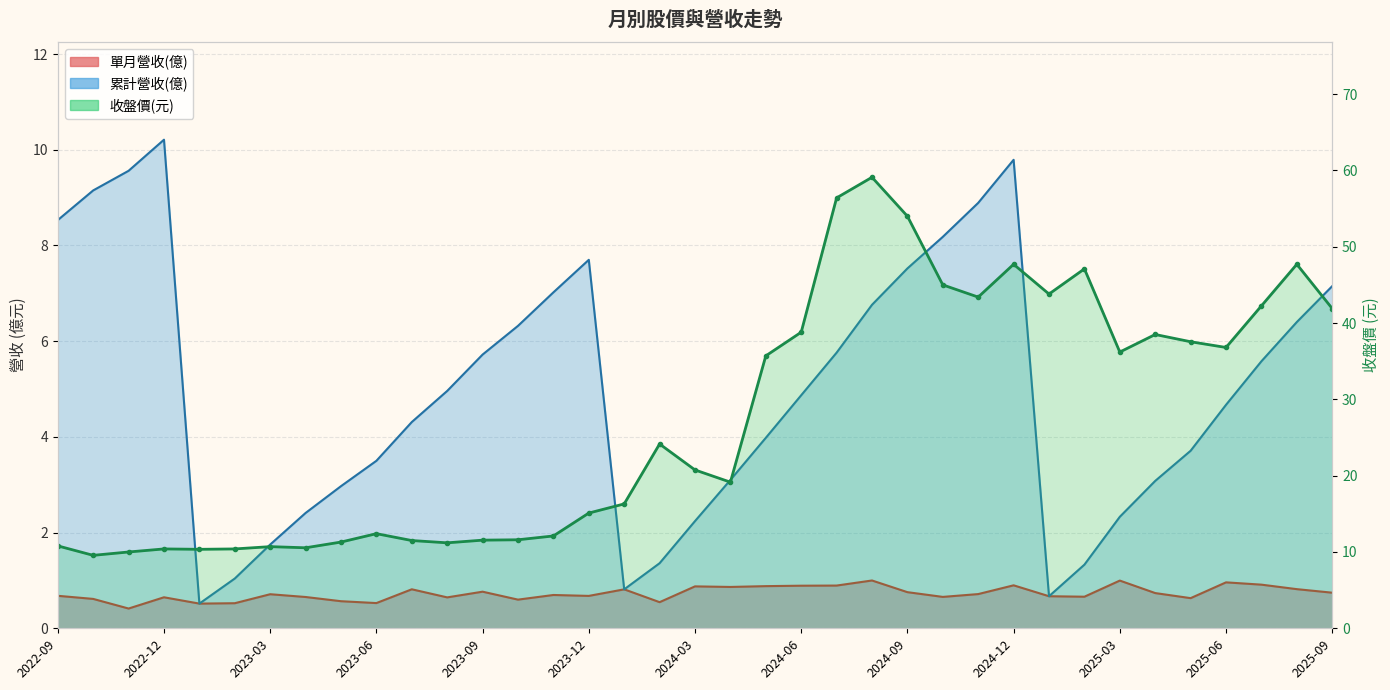

True or false: 收盤價(元) has a value of 57.5 at 2024-06.

False